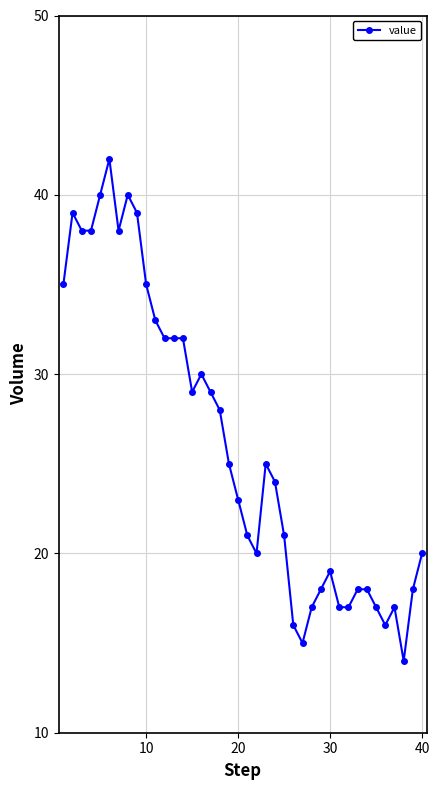

What is the smallest value displayed?

14